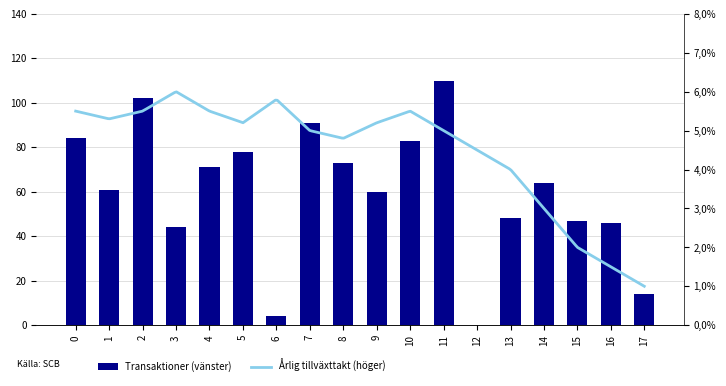

Reading left to right, extract all data points from this chart.

0=84	1=61	2=102	3=44	4=71	5=78	6=4	7=91	8=73	9=60	10=83	11=110	12=0	13=48	14=64	15=47	16=46	17=14